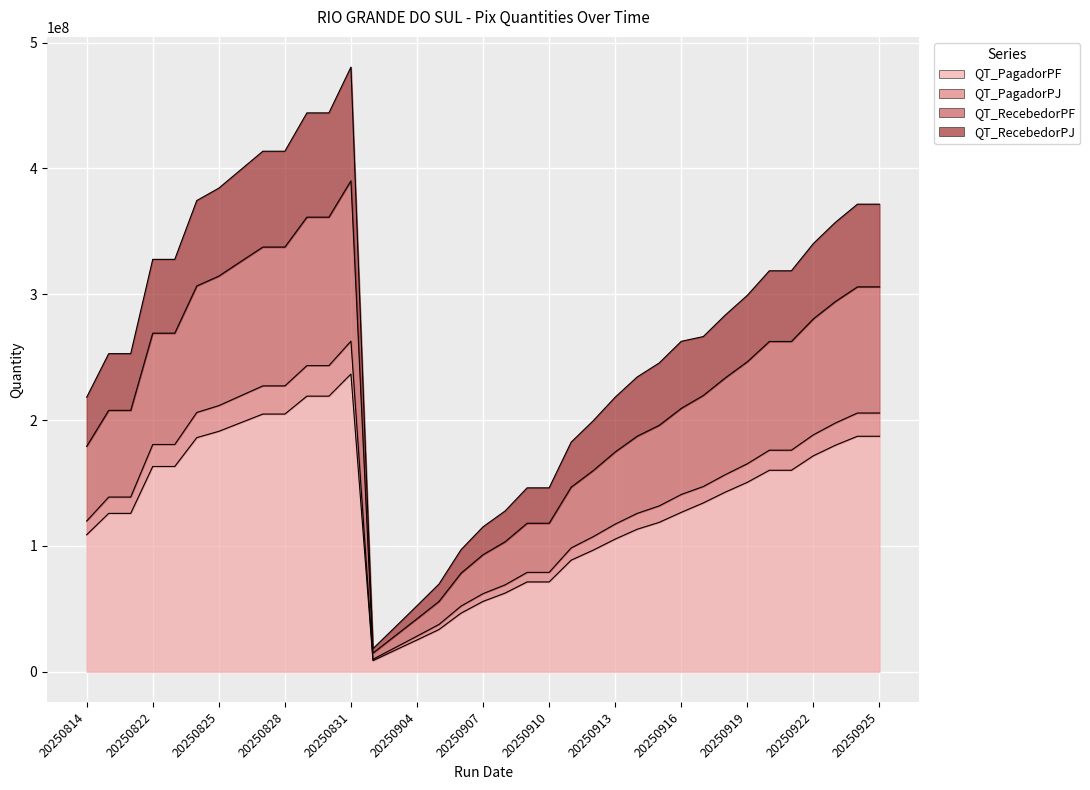

In QT_RecebedorPJ, how many points are lower than both neighbors (excluding endpoints)?

1